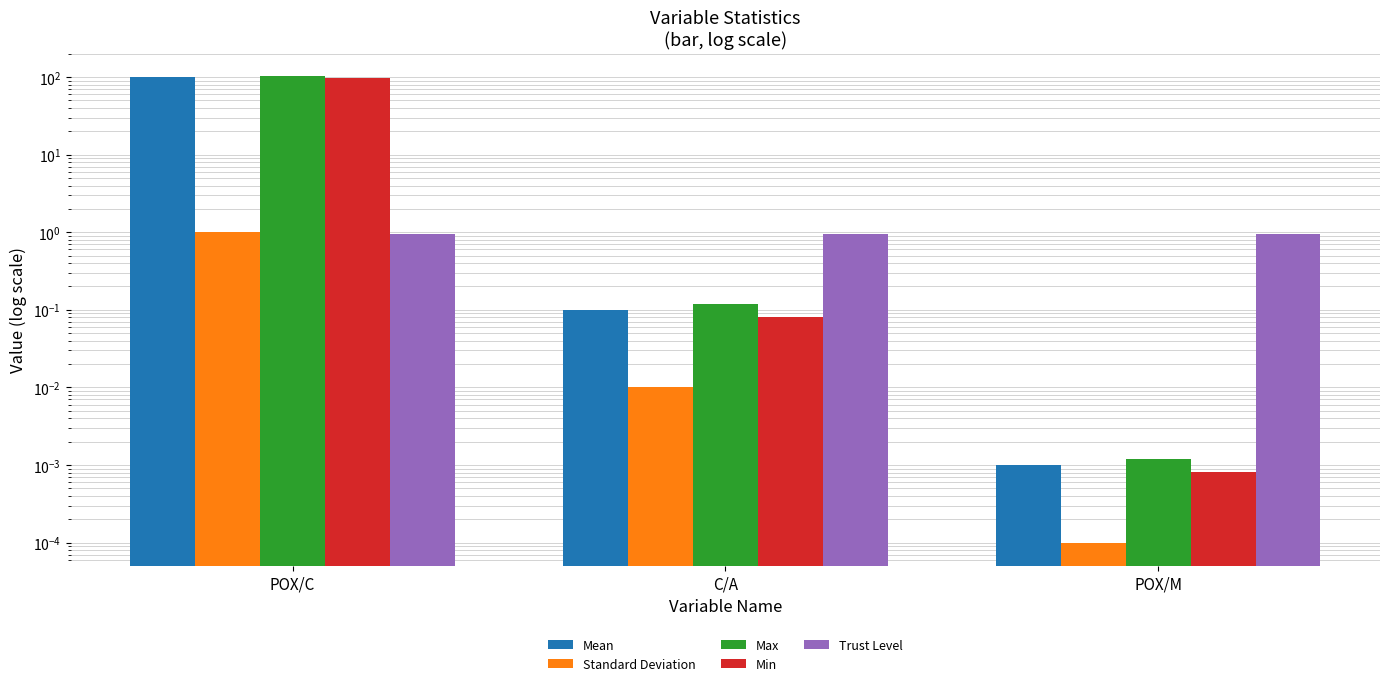

What is the total value across all series at POX/M?

1.0